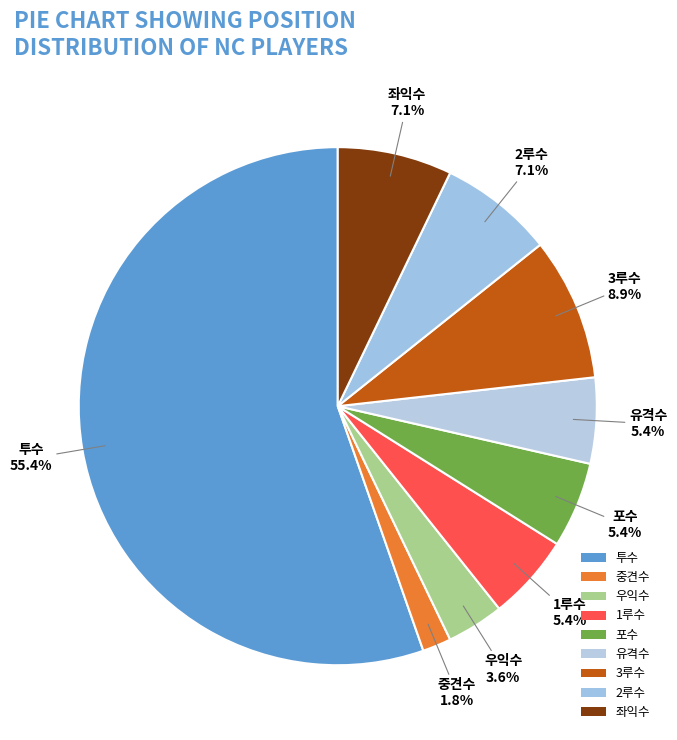

Which has a higher value, 우익수 or 2루수?

2루수